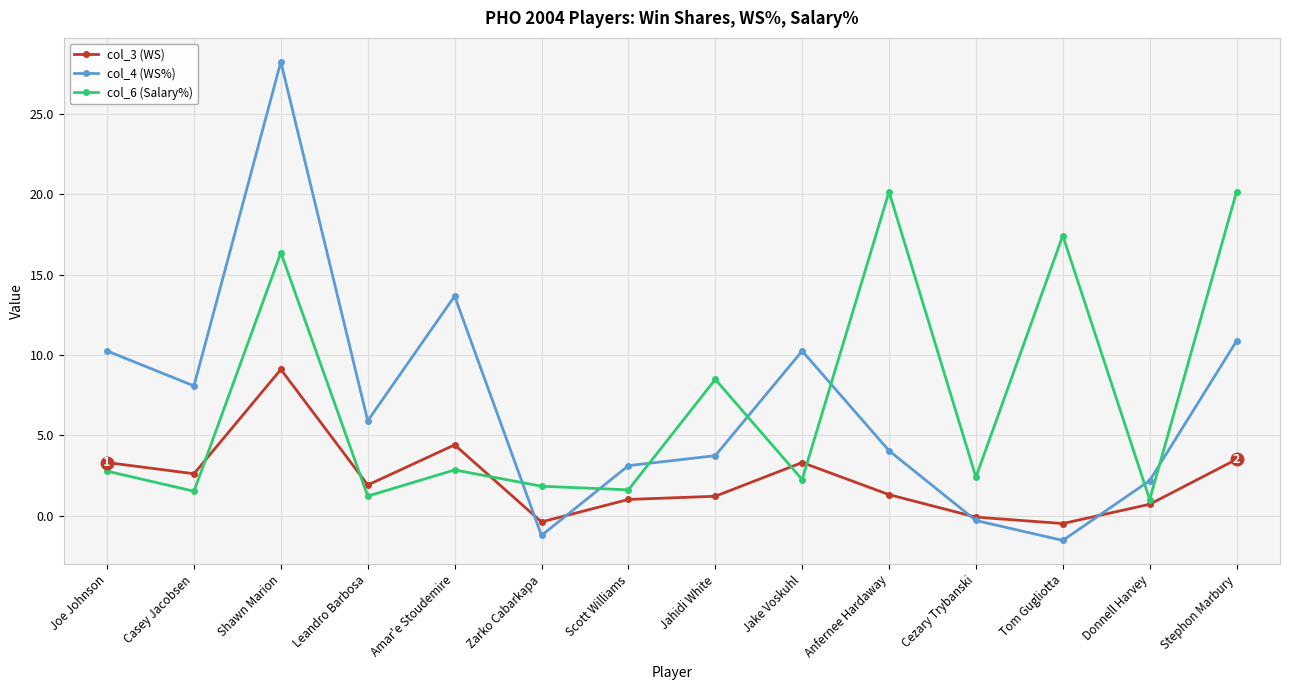

Does the chart display data point markers on the line(s)?

Yes